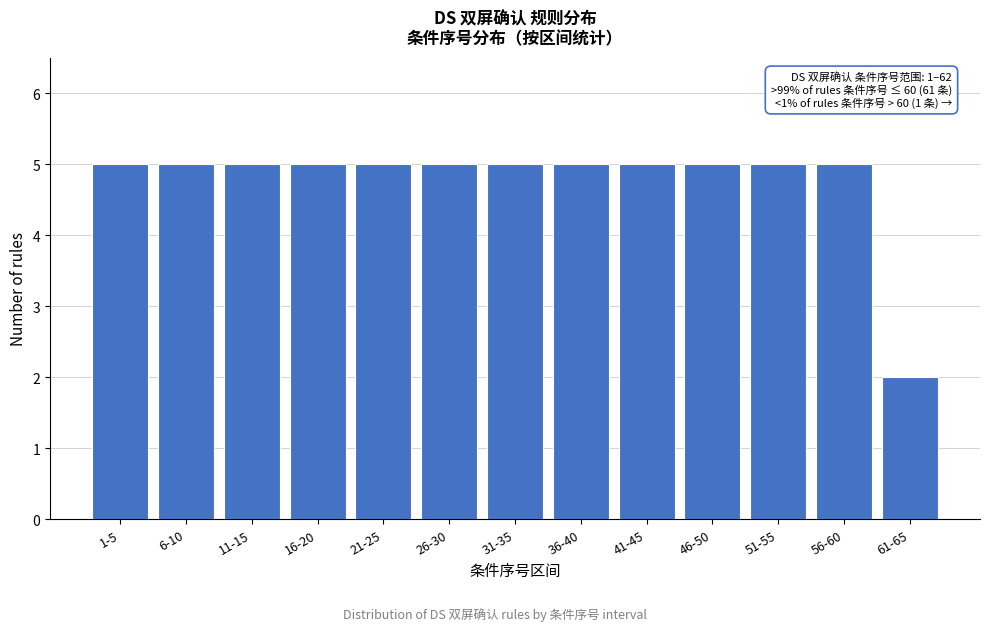

Reading left to right, transcribe all the data shown in this chart.

1-5=5	6-10=5	11-15=5	16-20=5	21-25=5	26-30=5	31-35=5	36-40=5	41-45=5	46-50=5	51-55=5	56-60=5	61-65=2